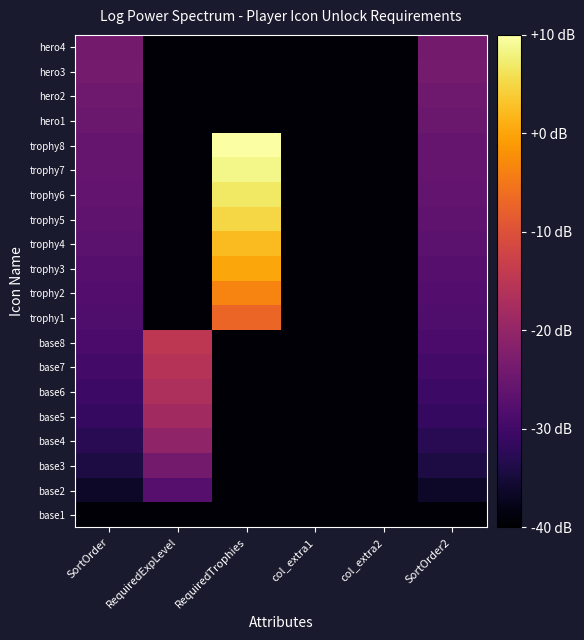

At which category is the sum across all series the highest?

RequiredTrophies